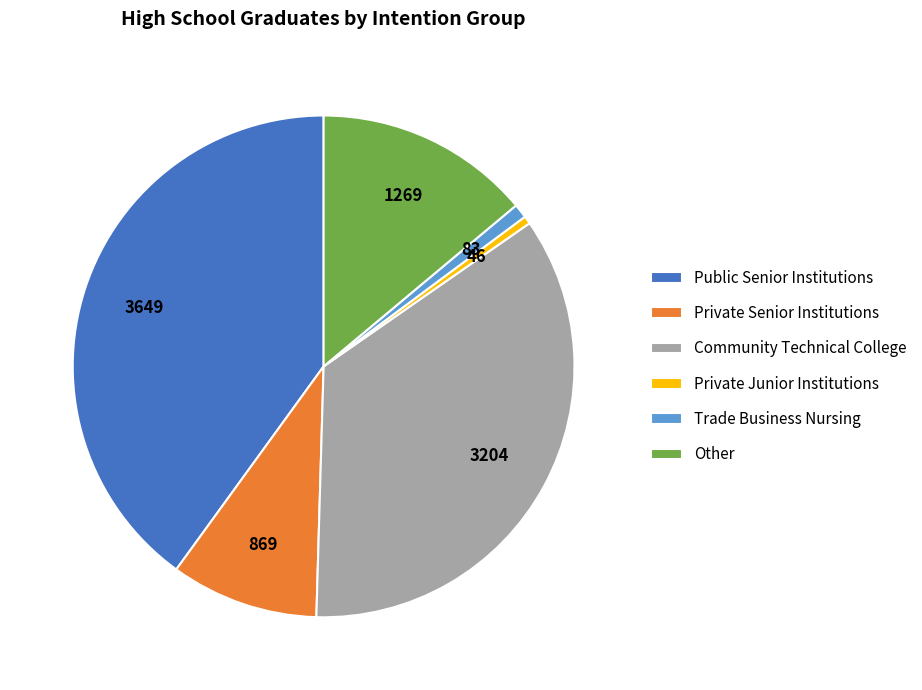

Which has a higher value, Private Senior Institutions or Other?

Other